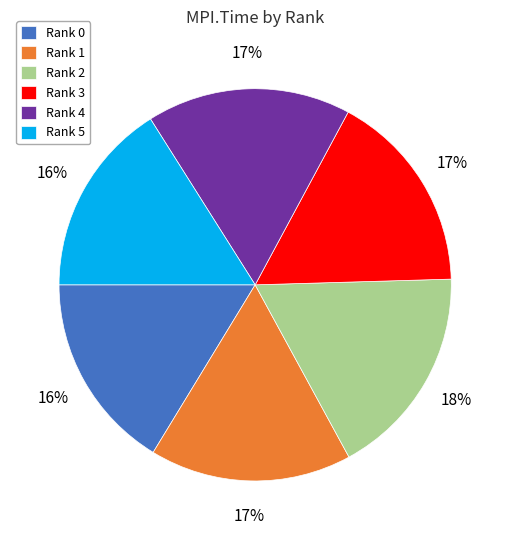

Do Rank 3 and Rank 4 together represent more than half of the pie?

No